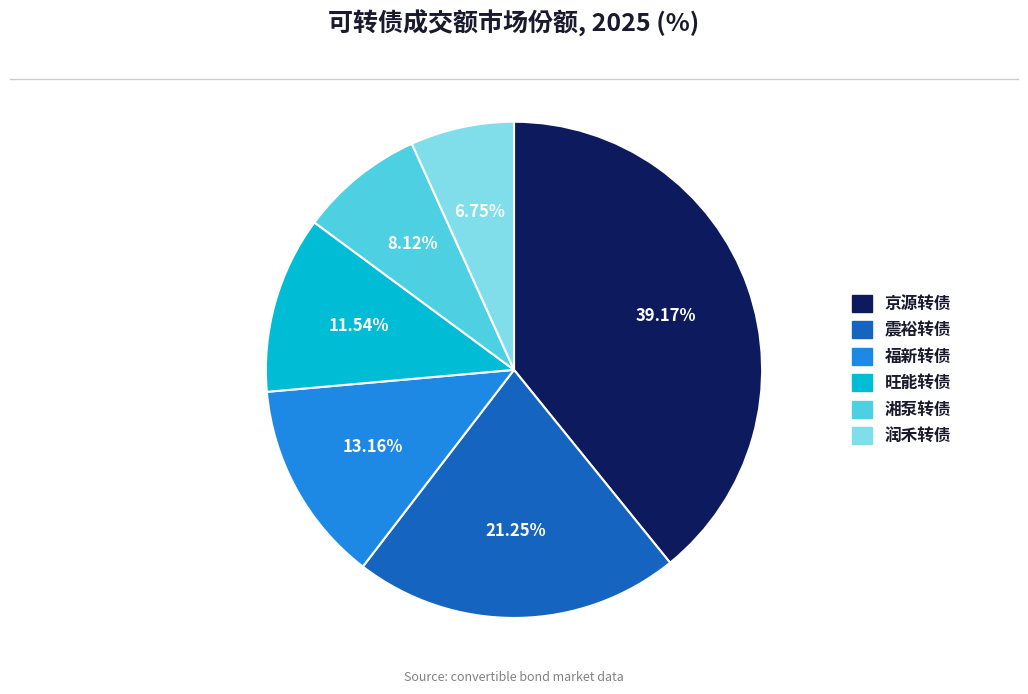

Approximately how many times larger is the value at 震裕转债 compared to 润禾转债?

3.1